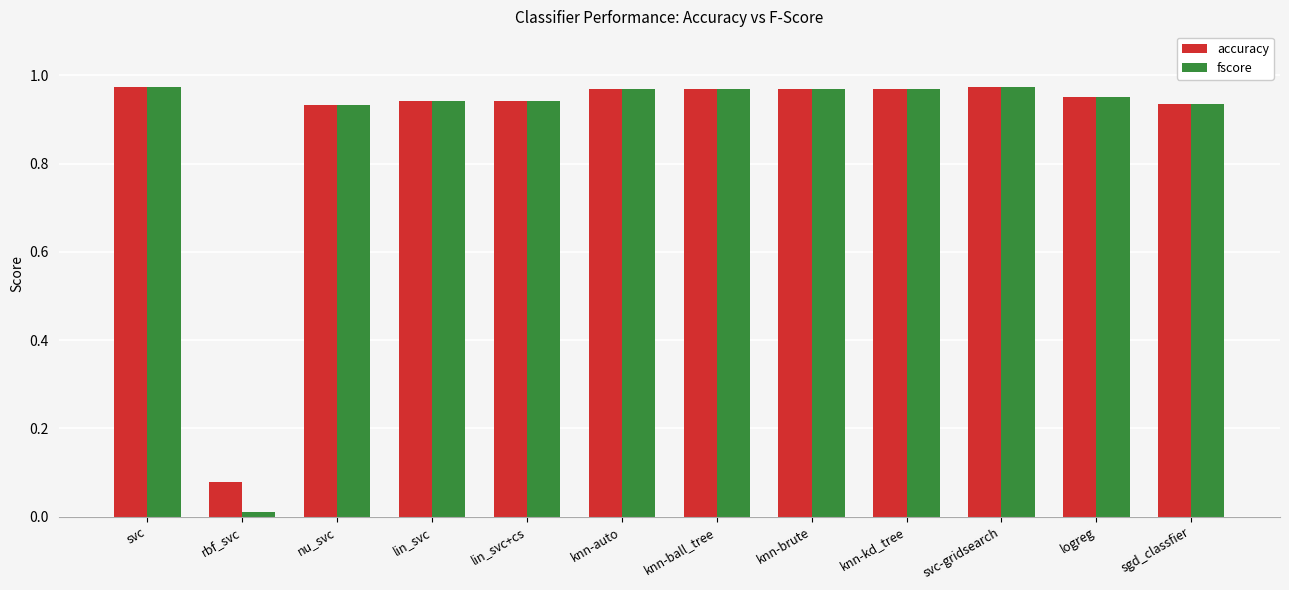

What are all the series names shown in the legend?

accuracy, fscore